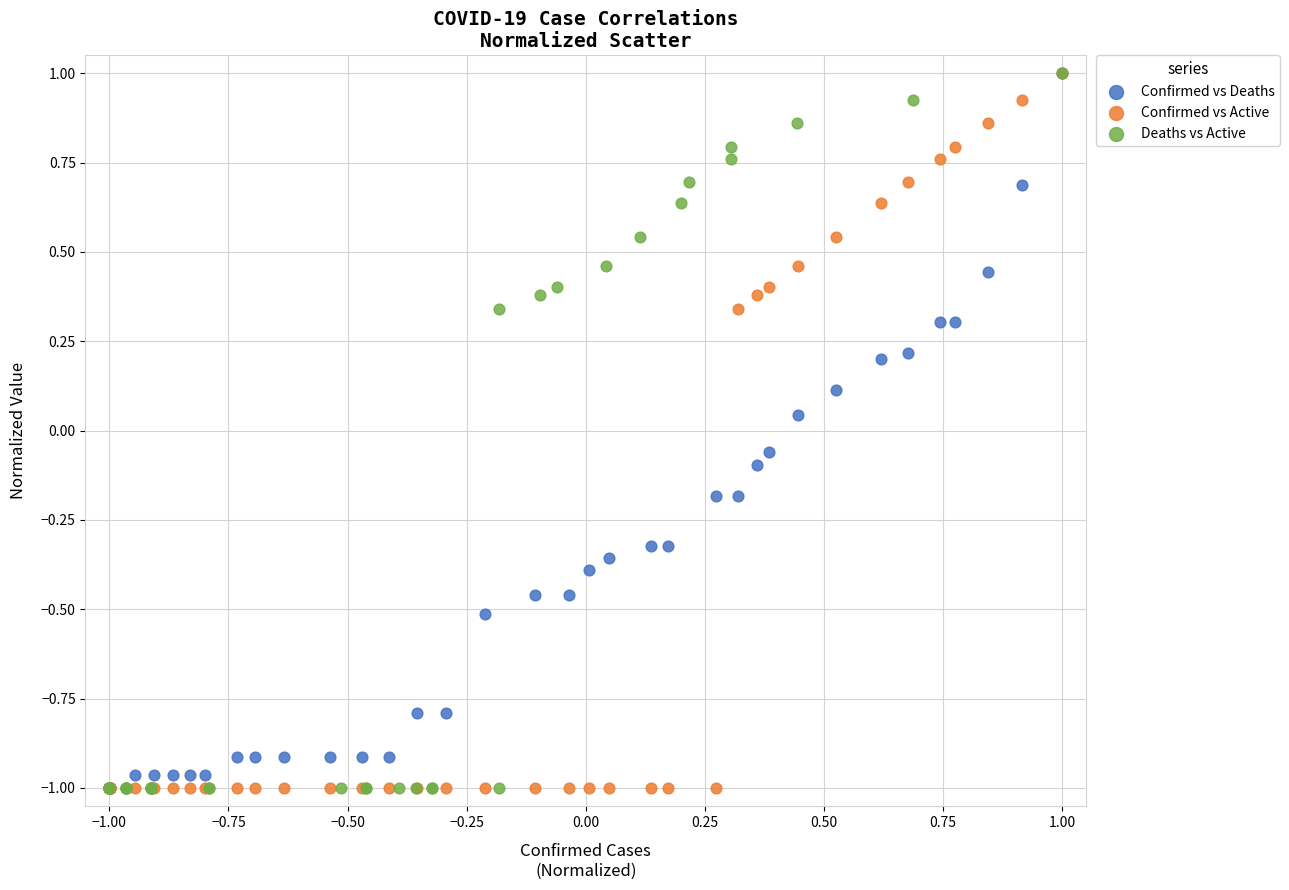

What are all the series names shown in the legend?

Confirmed vs Deaths, Confirmed vs Active, Deaths vs Active